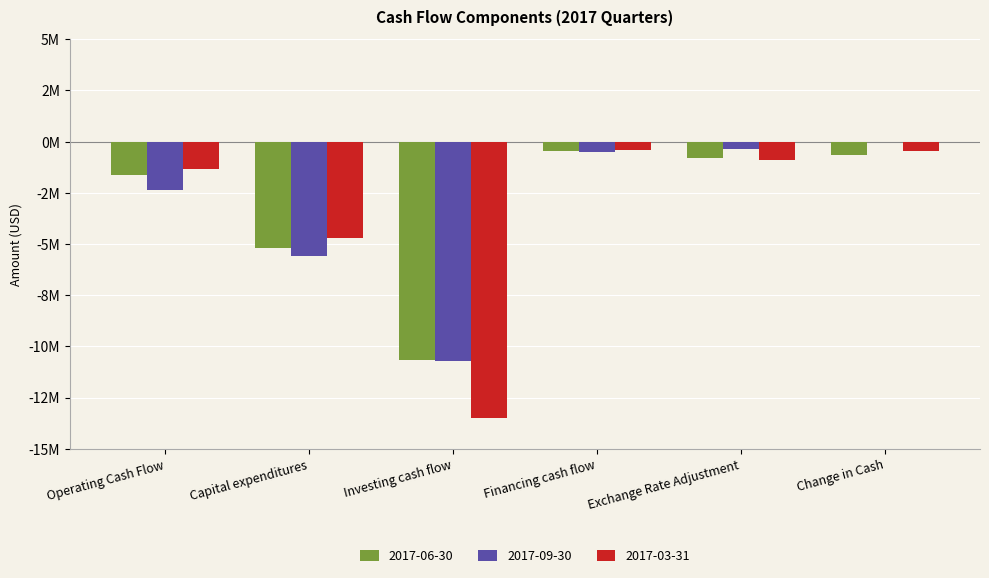

Which series has the largest range (max minus min)?

2017-03-31